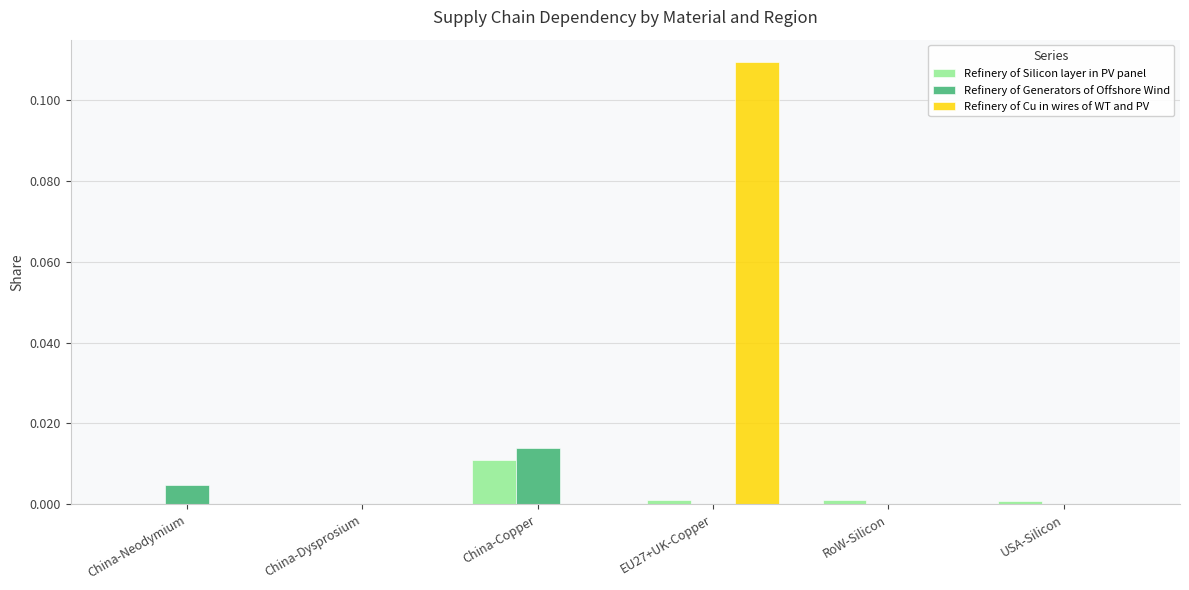

True or false: Refinery of Generators of Offshore Wind has a value of 0.0 at China-Neodymium.

True